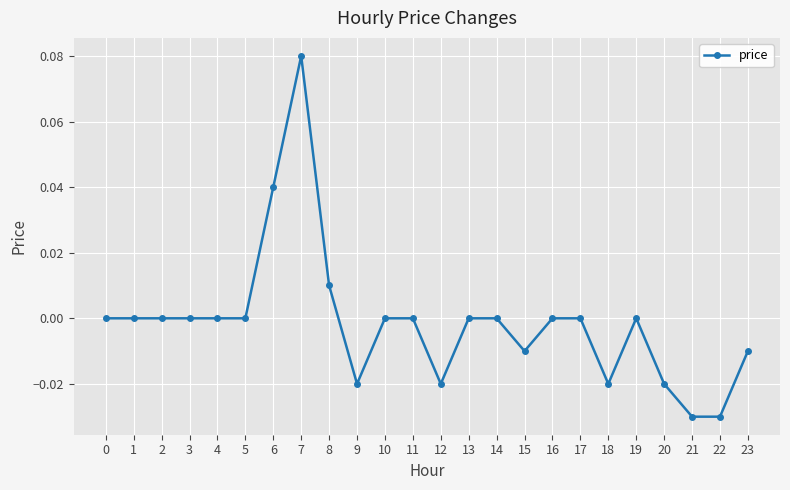

At which category does the chart reach its peak across all series?

7